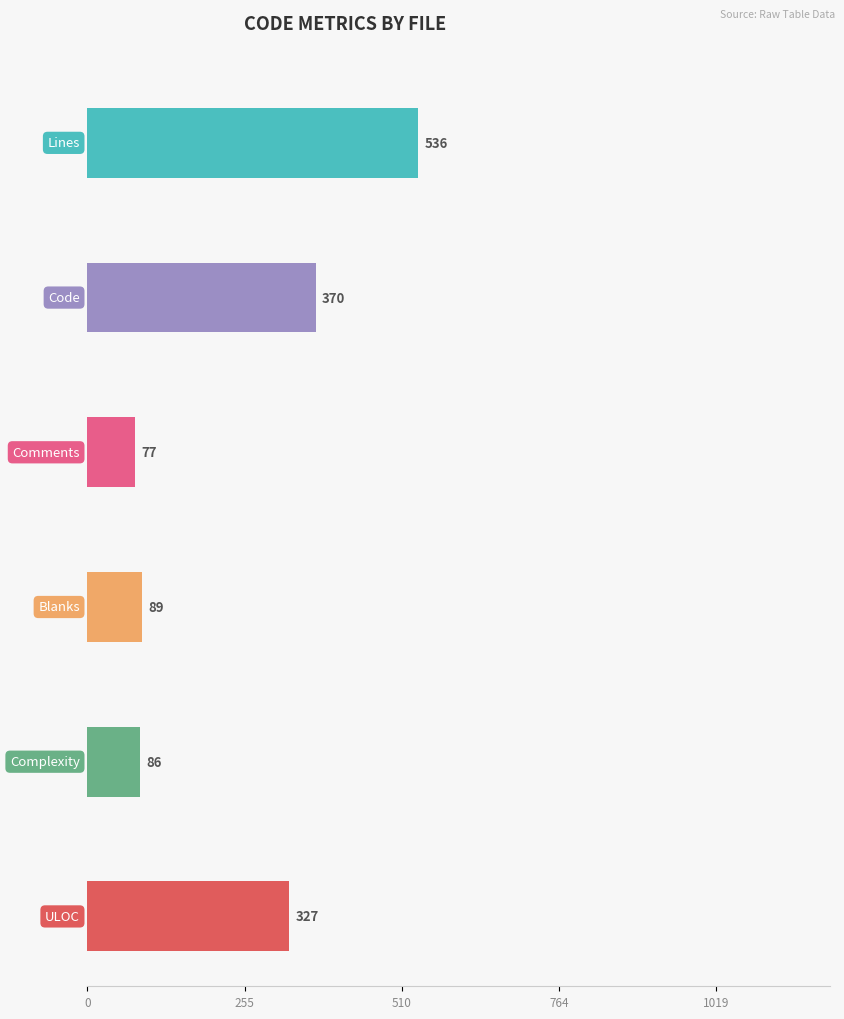

The Lines series shows 155 at Limelight.h. True or false?

False